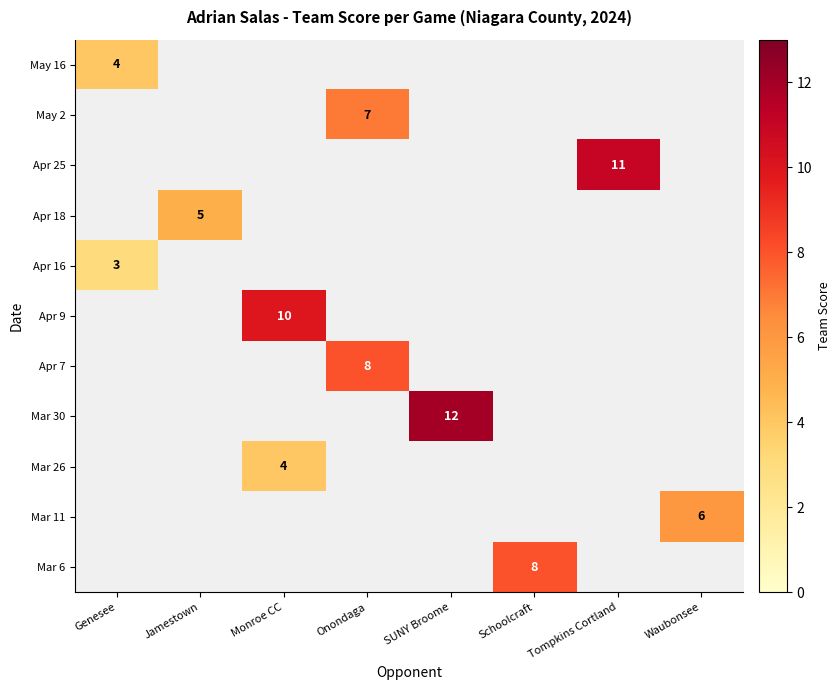

Is it true that Apr 25 equals 17 at Tompkins Cortland?

False